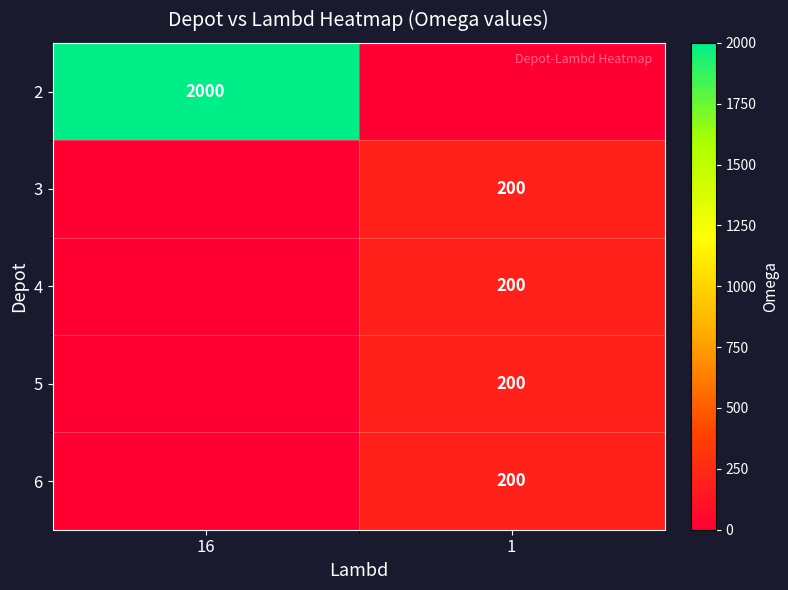

The 2 series shows 2000 at 16. True or false?

True